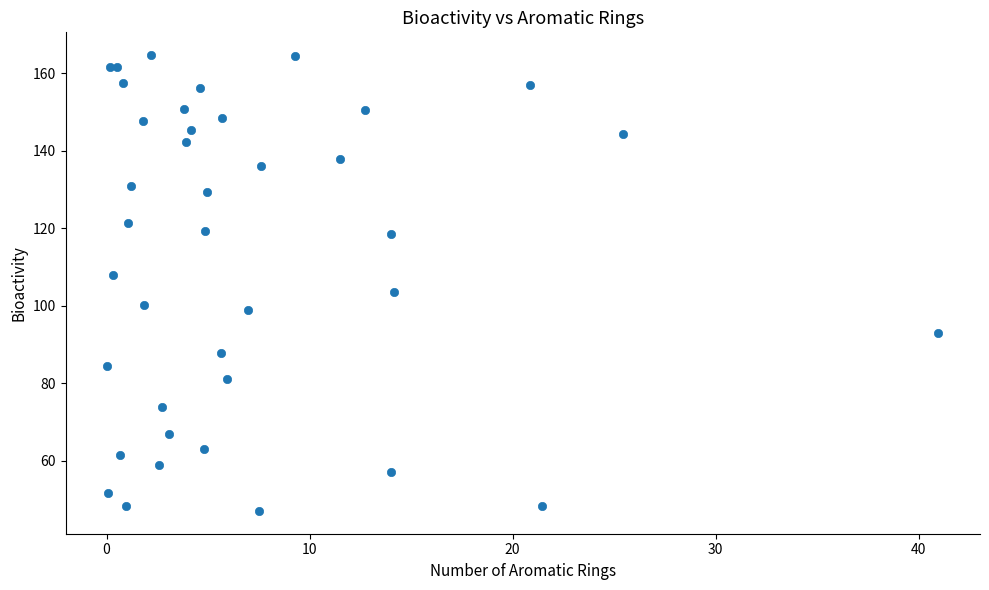

What Y value in the scatter plot is closest to 105?

103.7